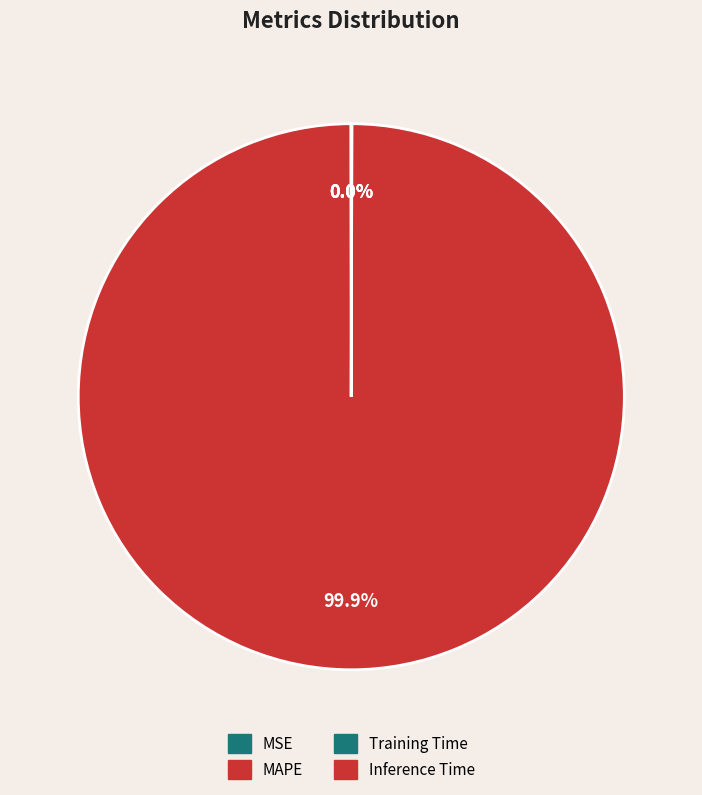

To the nearest percent, what is the difference between the largest and smallest slice percentages?

100%